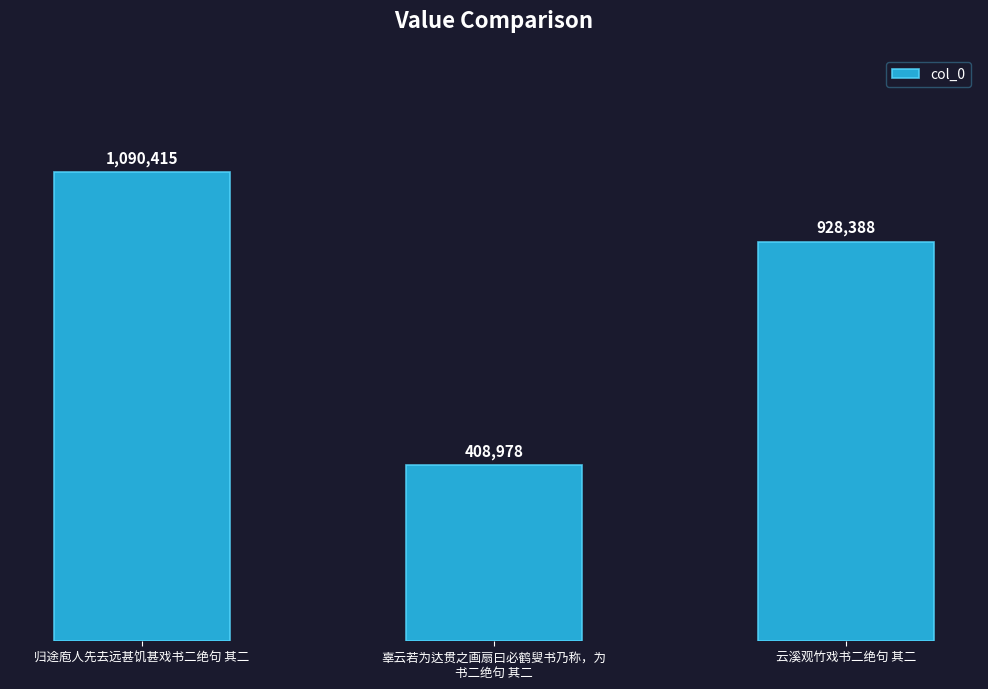

Does the chart contain any negative values?

No